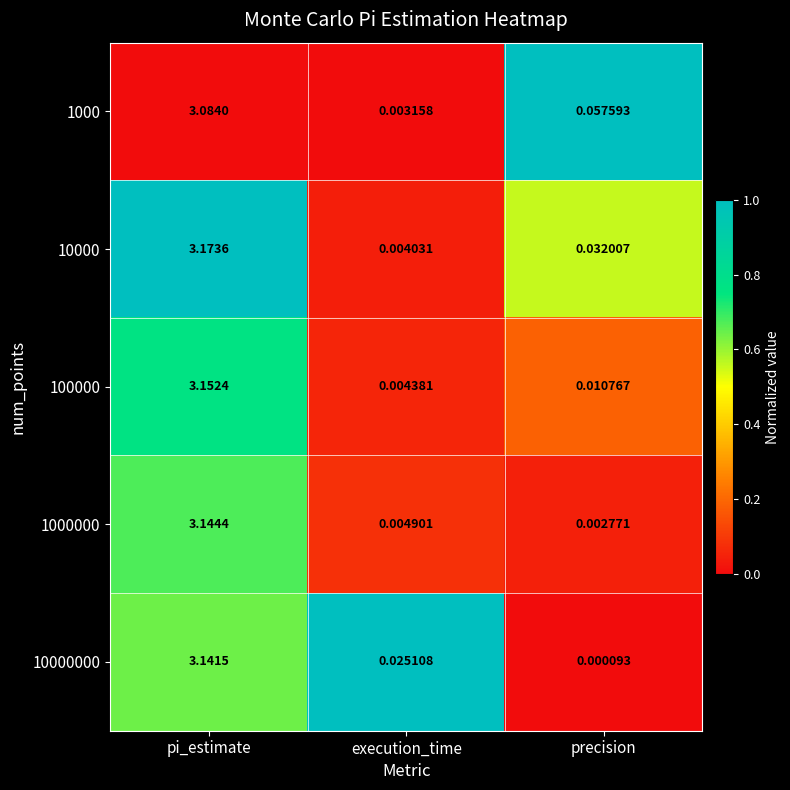

Which label corresponds to the largest value in the chart?

pi_estimate